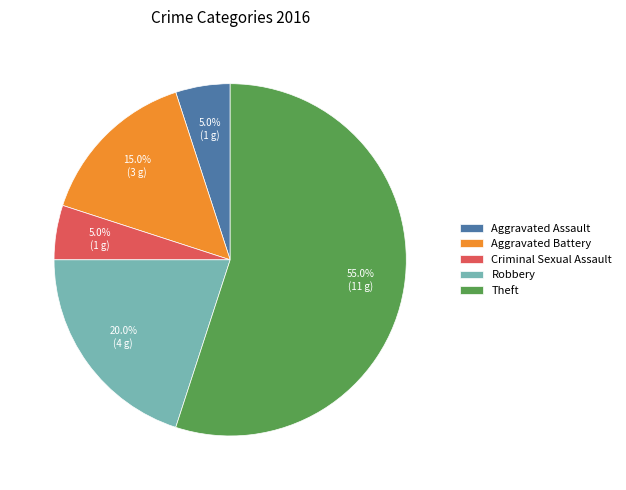

To the nearest percent, what is the difference between the largest and smallest slice percentages?

50%